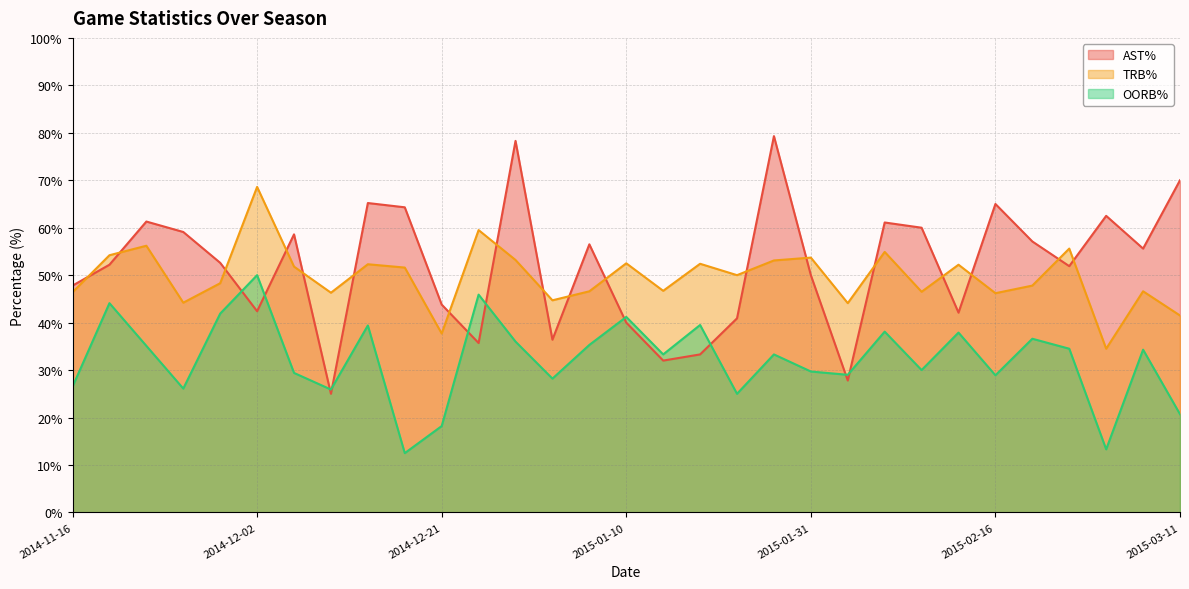

What is the highest value of the TRB% series?

68.6